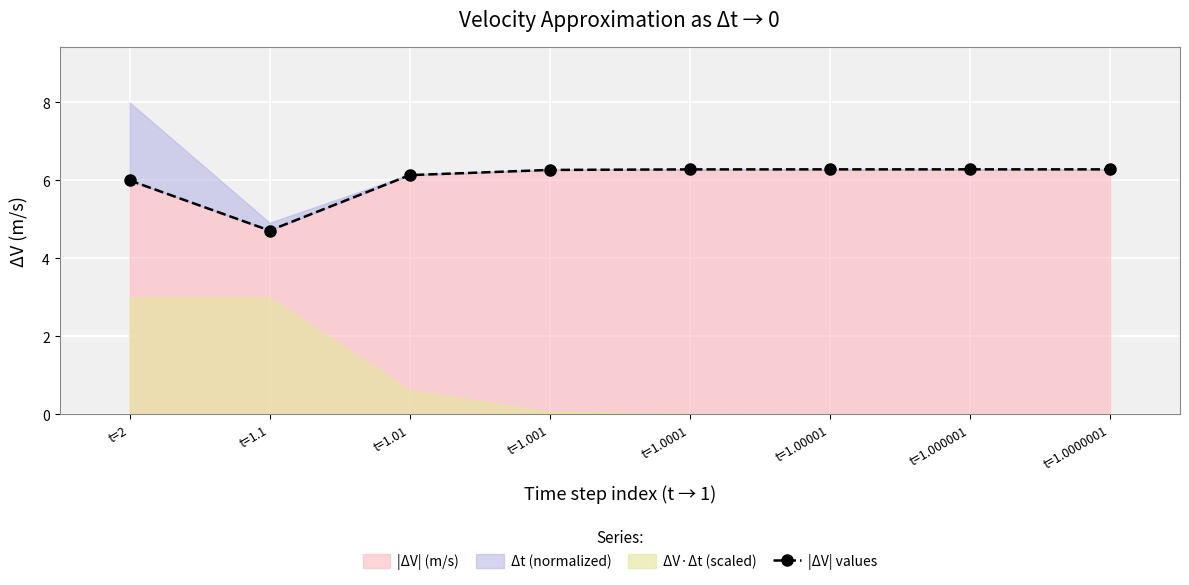

Rank the categories by value from highest to lowest.

t=1.0000001, t=1.000001, t=1.00001, t=1.0001, t=1.001, t=1.01, t=2, t=1.1